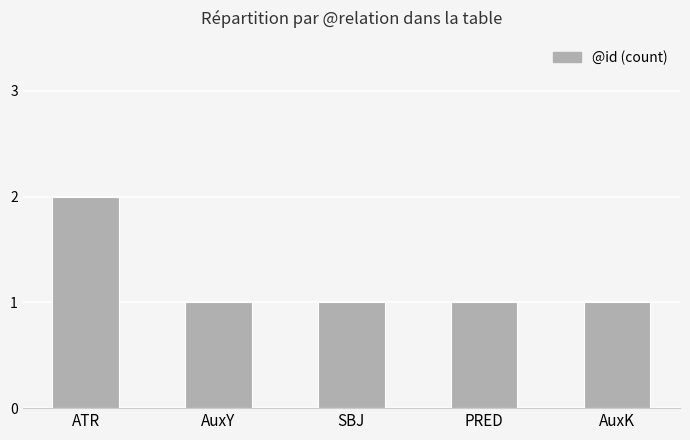

What is the average value?

1